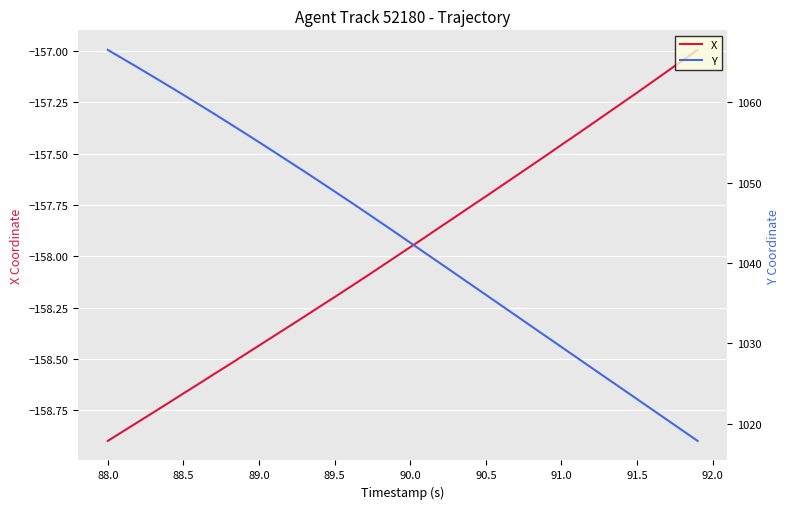

At which label does X reach its minimum?

88.0